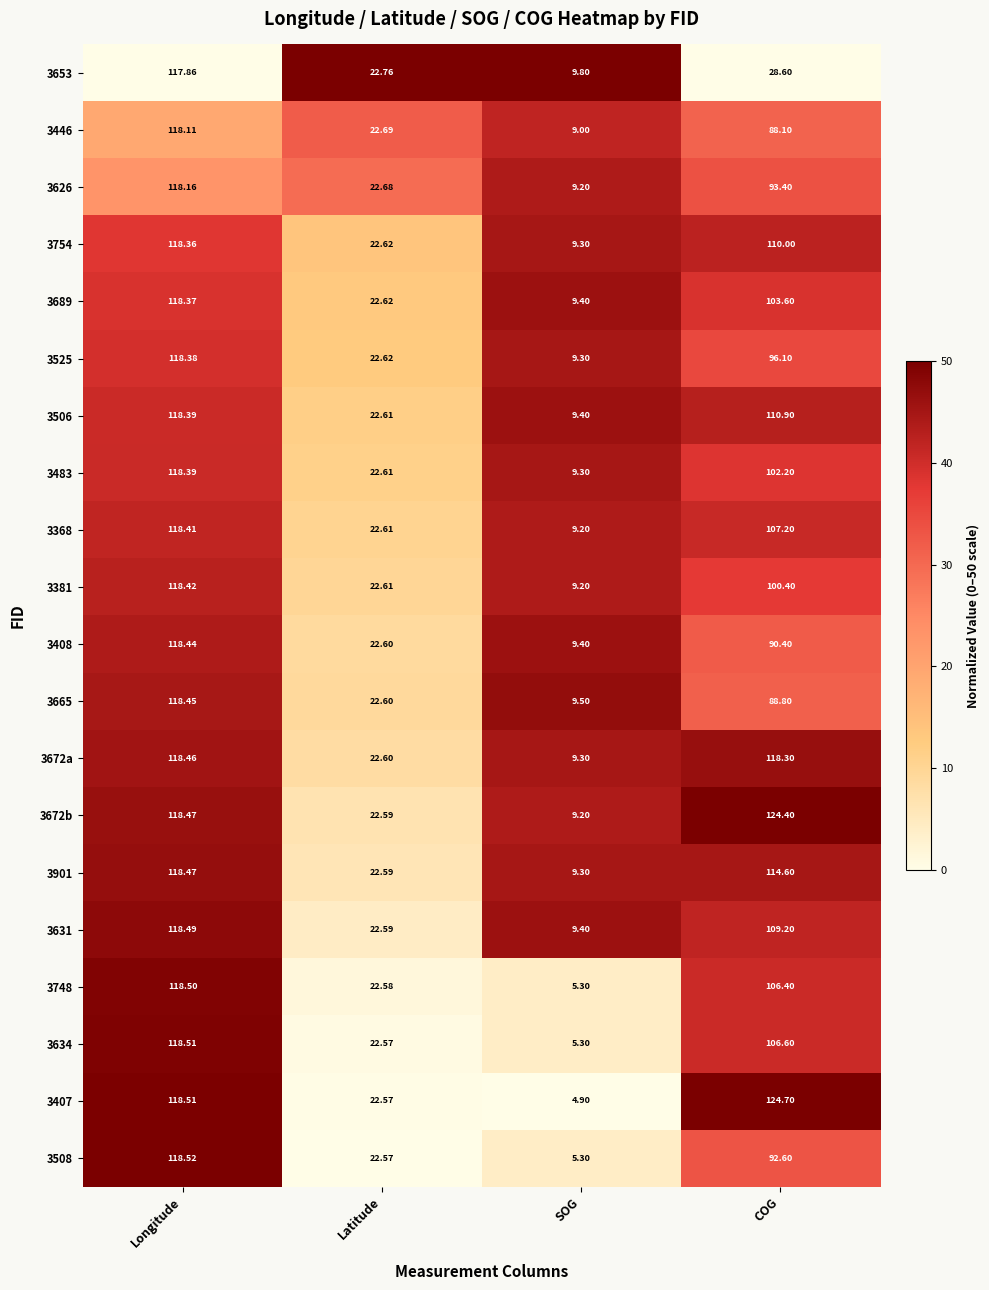

Is the value of 3754 at SOG greater than the value of 3368 at COG?

No